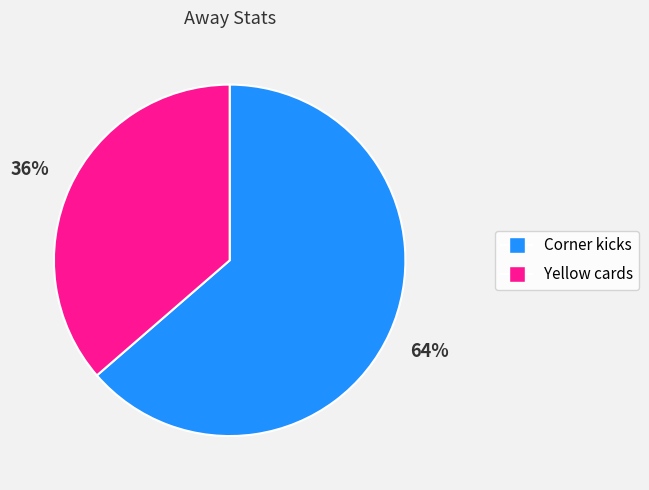

Which slice represents more than half of the pie?

Corner kicks